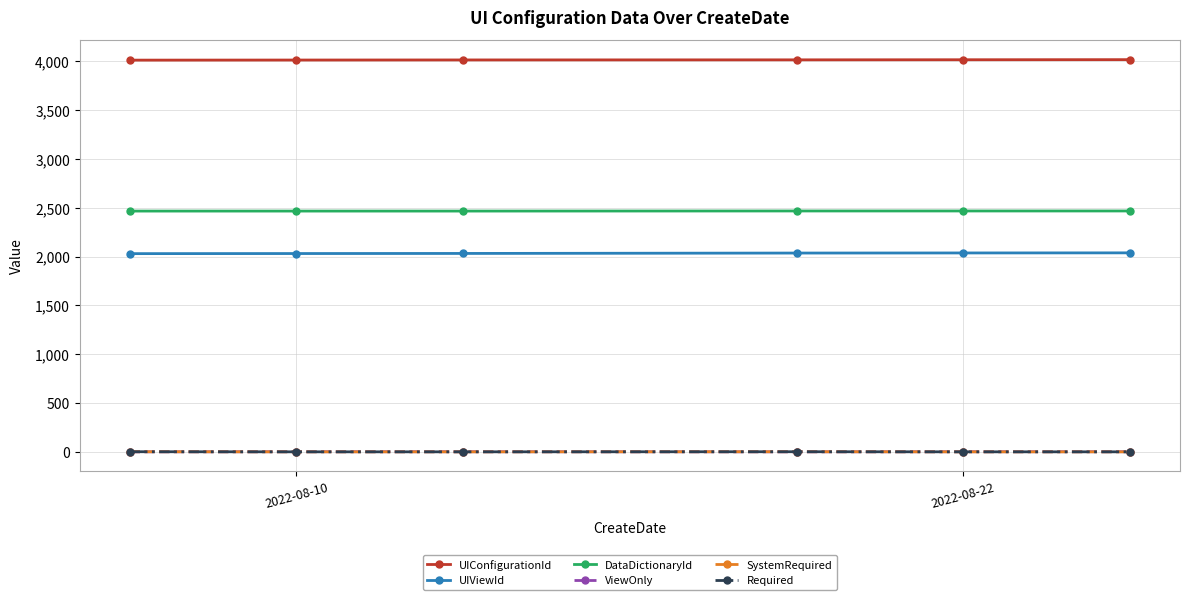

Does the chart display data point markers on the line(s)?

Yes